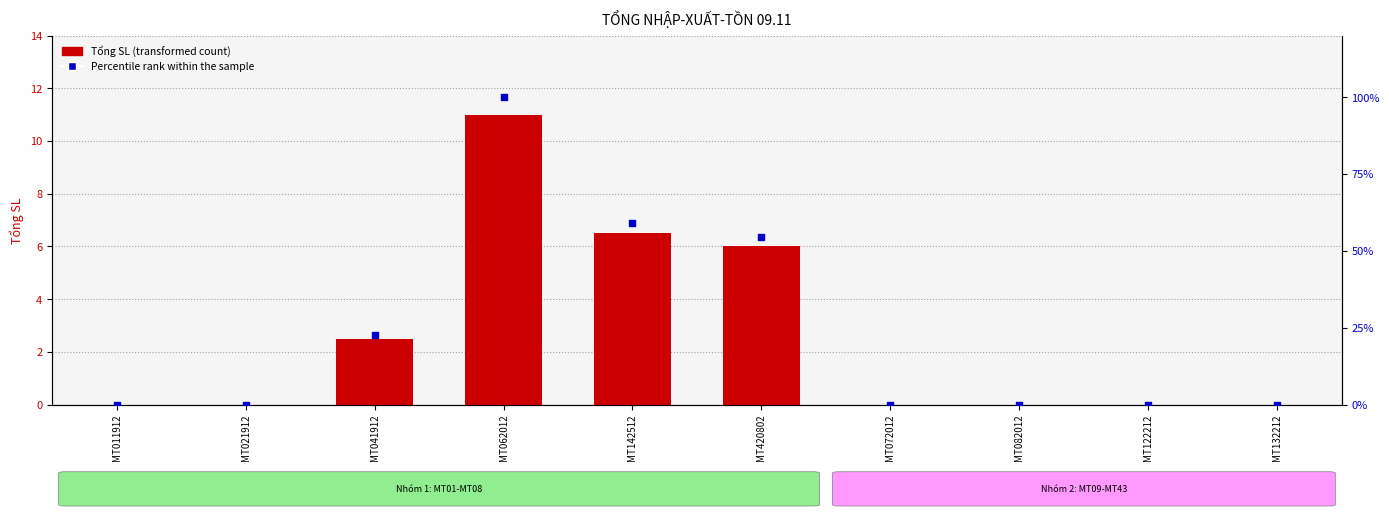

Which series contains the lowest Y value?

Tổng SL